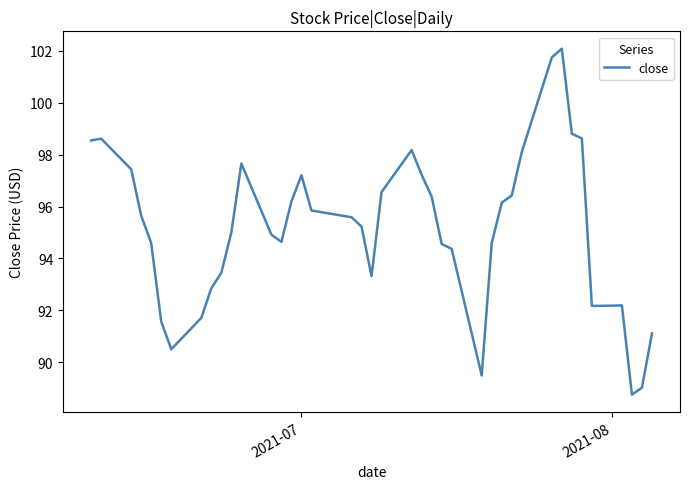

How many categories are shown in the chart?

40